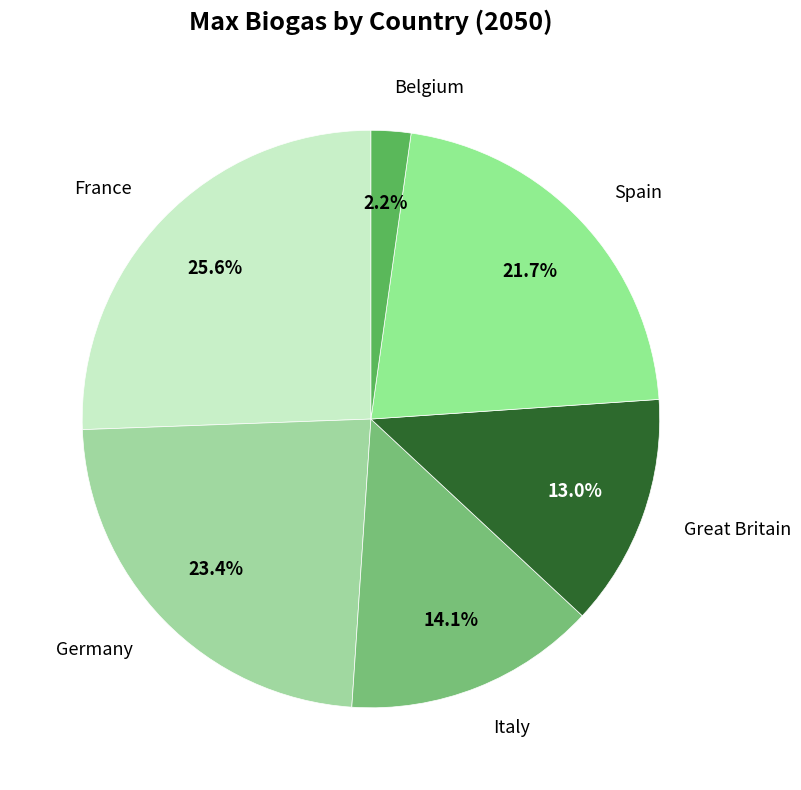

To the nearest percent, what portion does Germany represent?

23%